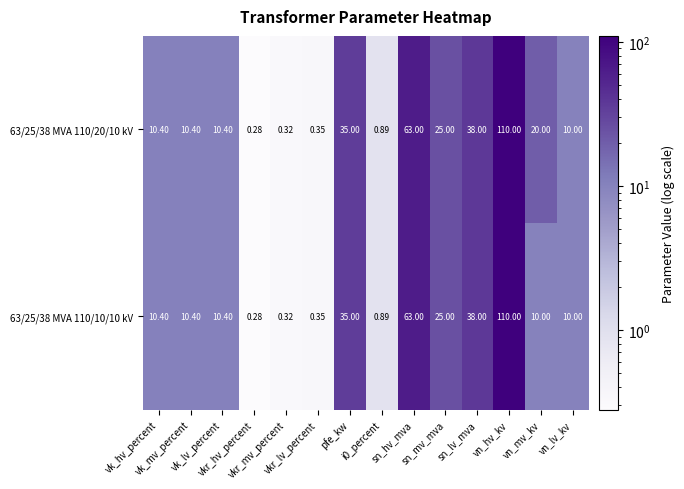

How many values in the 63/25/38 MVA 110/20/10 kV series are below 10?

4